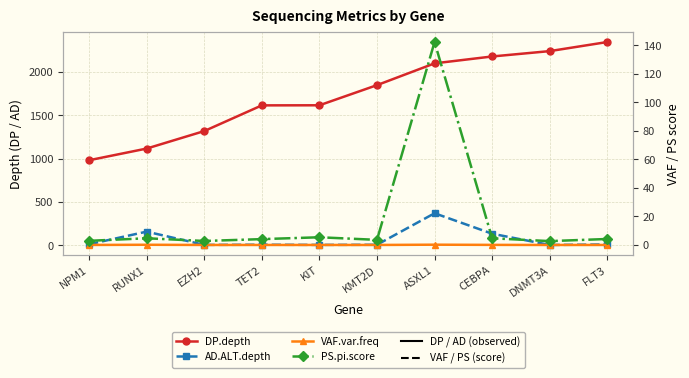

What is the average value of the PS.pi.score series?

17.7